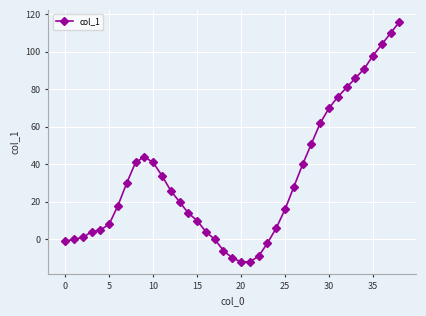

What is the average value?

33